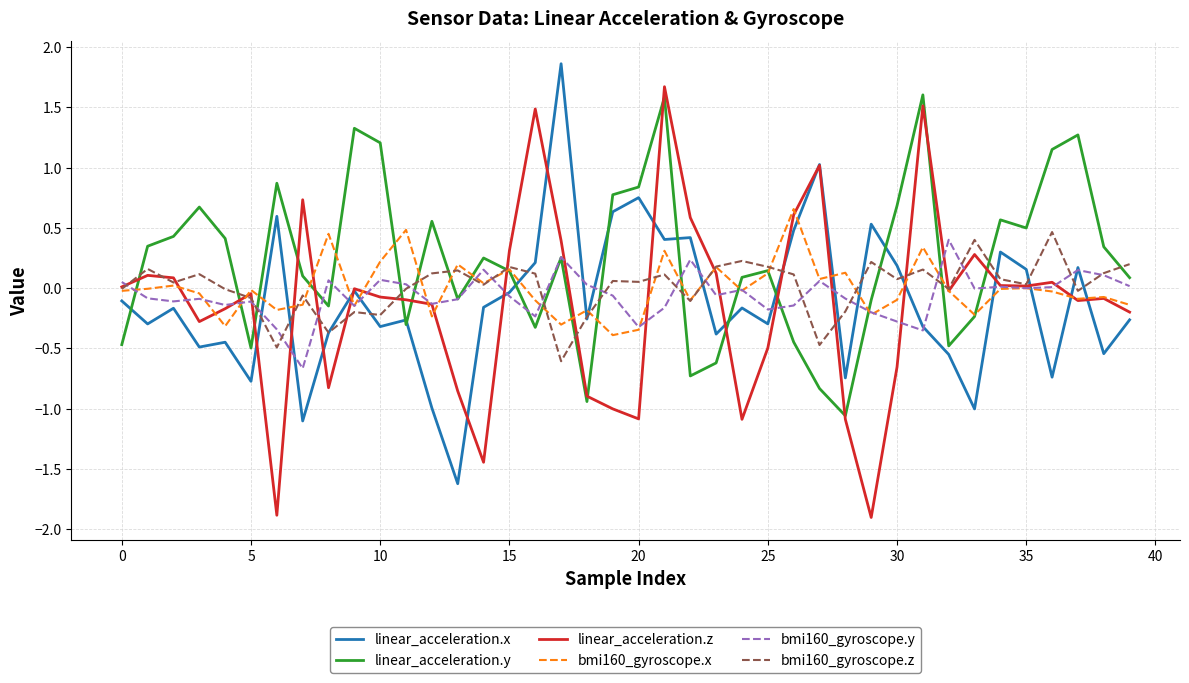

How many distinct data groups are displayed?

6